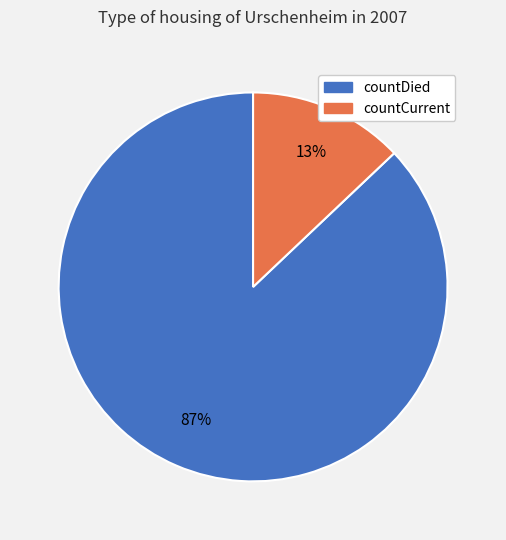

To the nearest percent, what is the difference between the countCurrent and countDied slice percentages?

74%